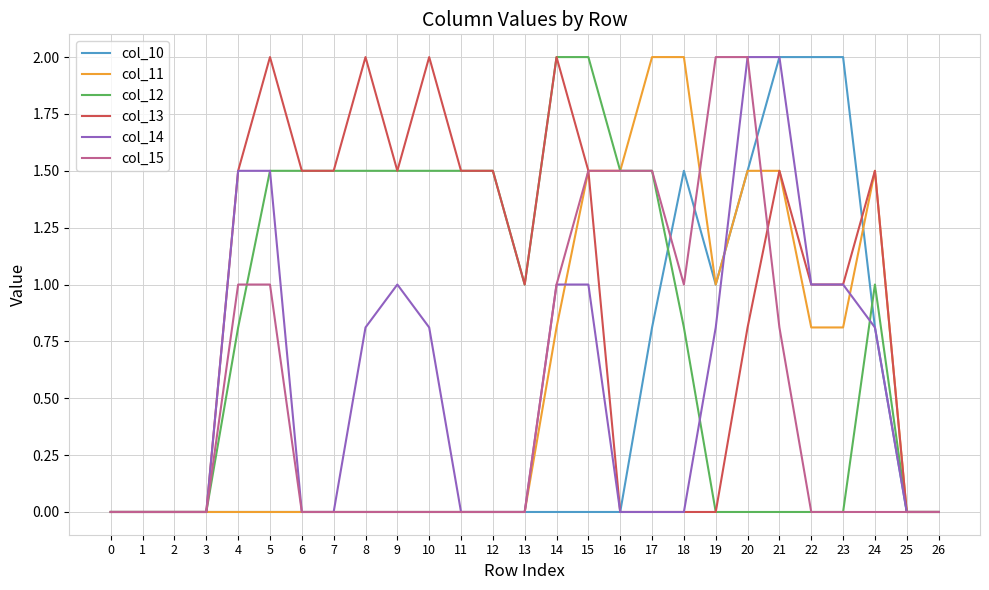

The value of col_12 at 6 is 1.5. True or false?

True